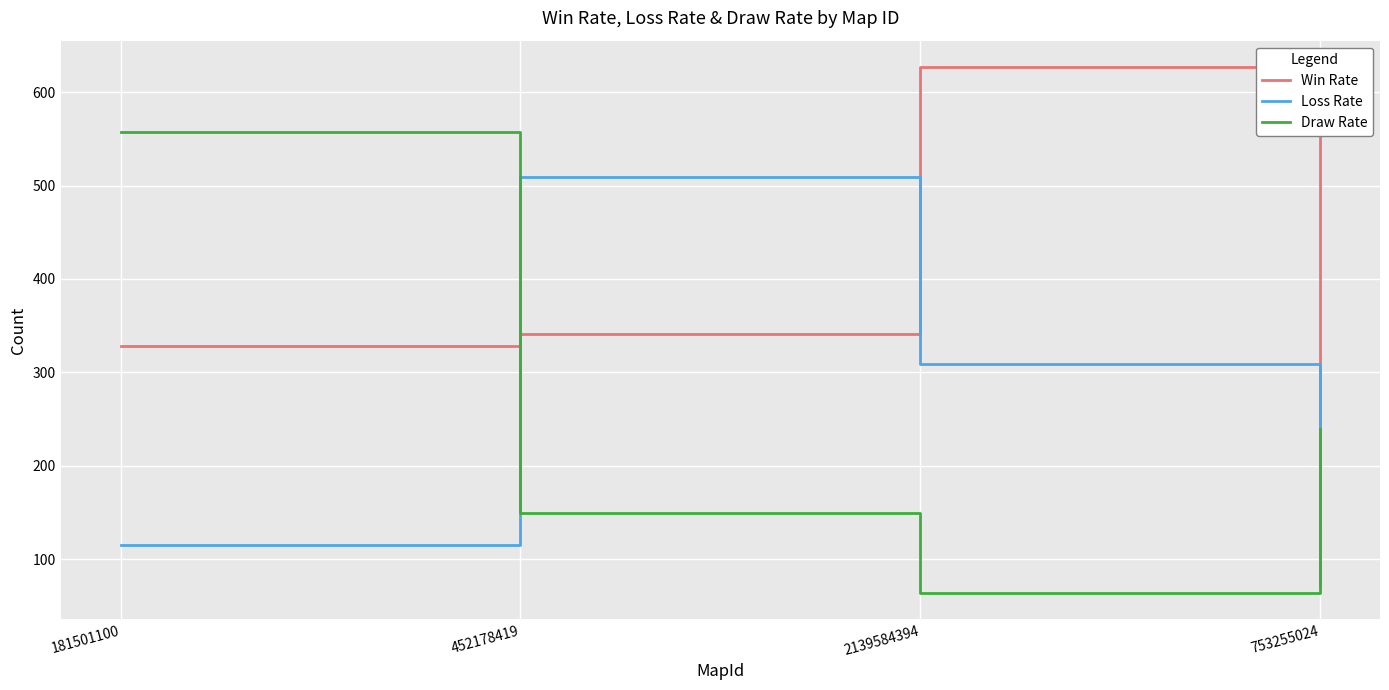

Where is Win Rate nearest to the value 381?

452178419